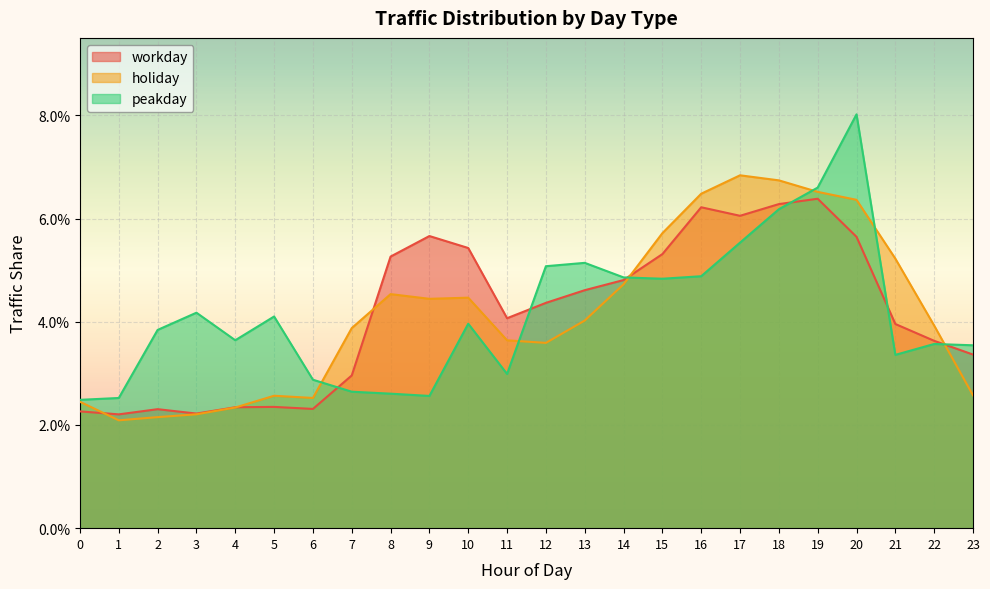

At which category is the sum across all series the highest?

20